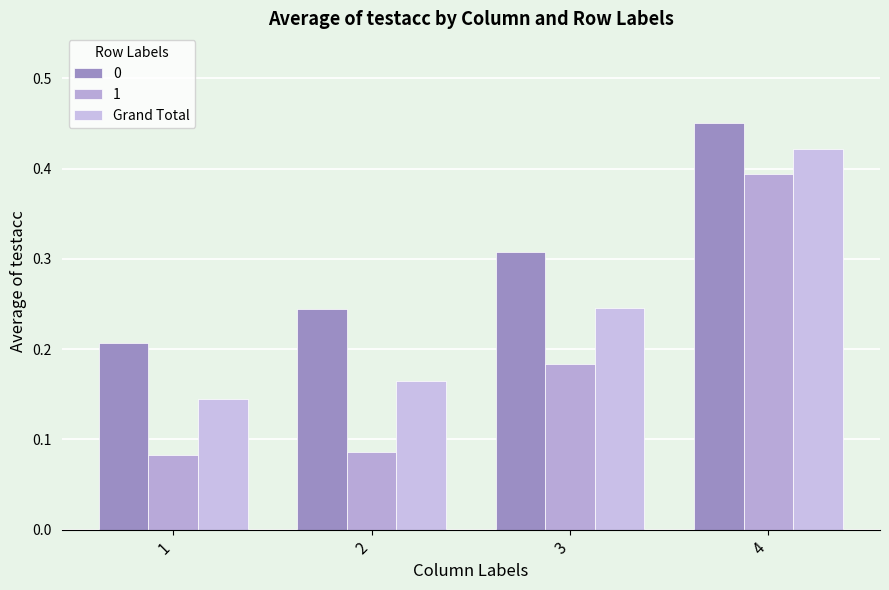

How many bars are there in total?

12